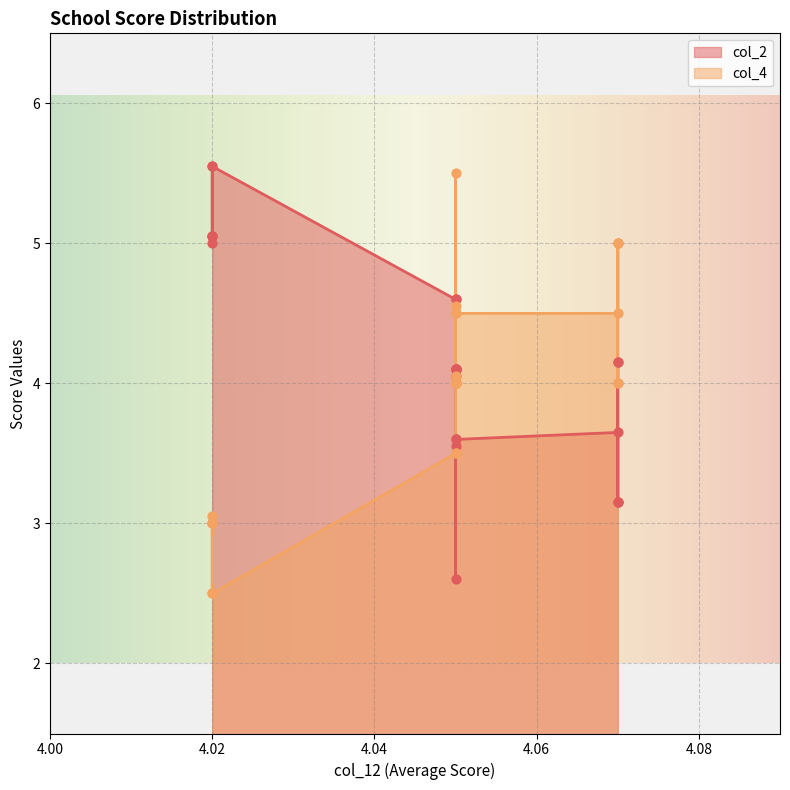

What is the total value across all series at 4.05?

8.1